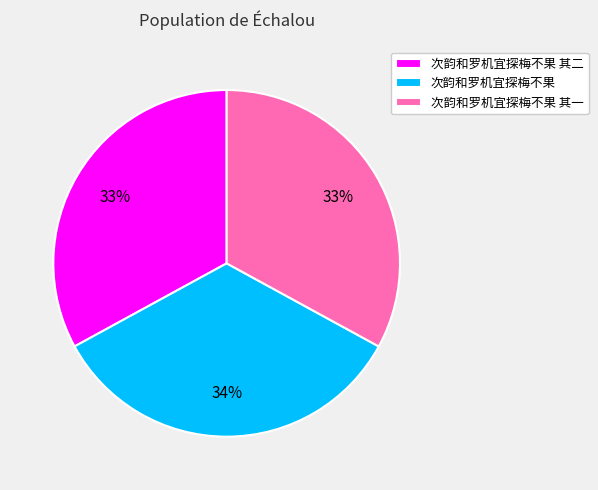

How many slices are in this pie chart?

3